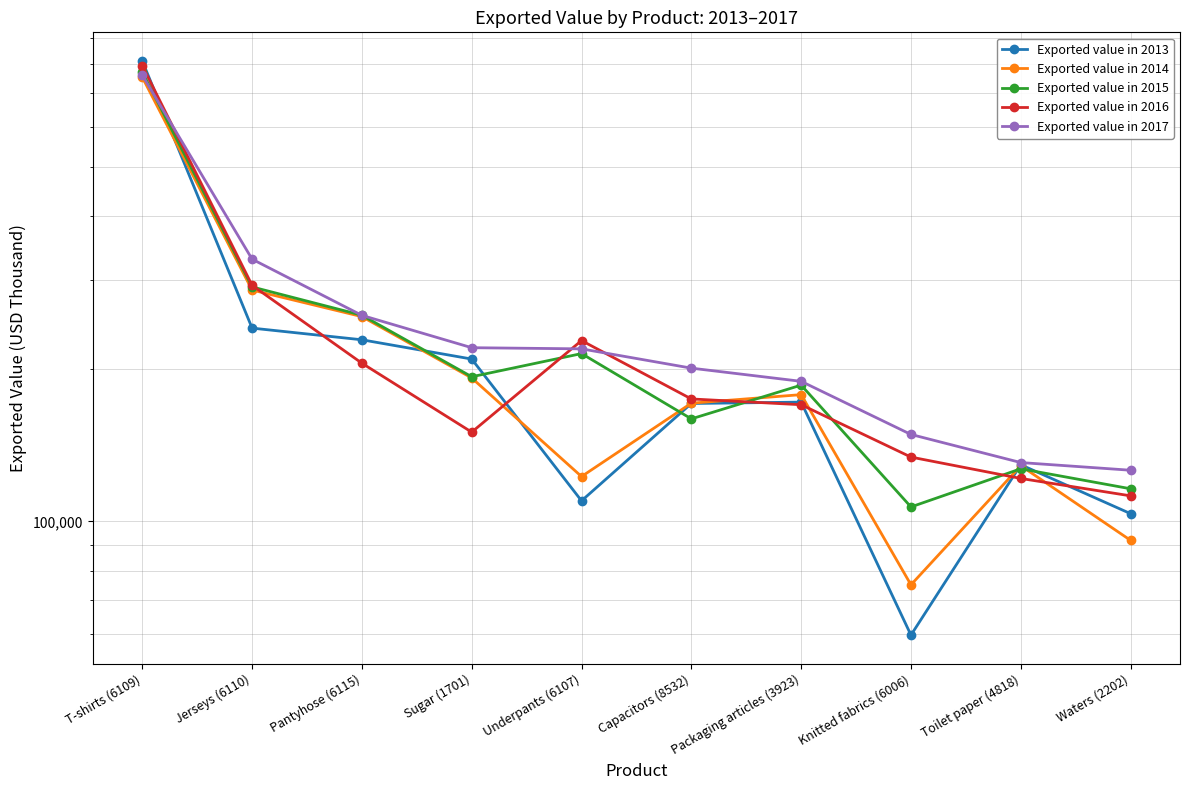

Is the value of Exported value in 2014 at Sugar (1701) greater than the value of Exported value in 2016 at Waters (2202)?

Yes